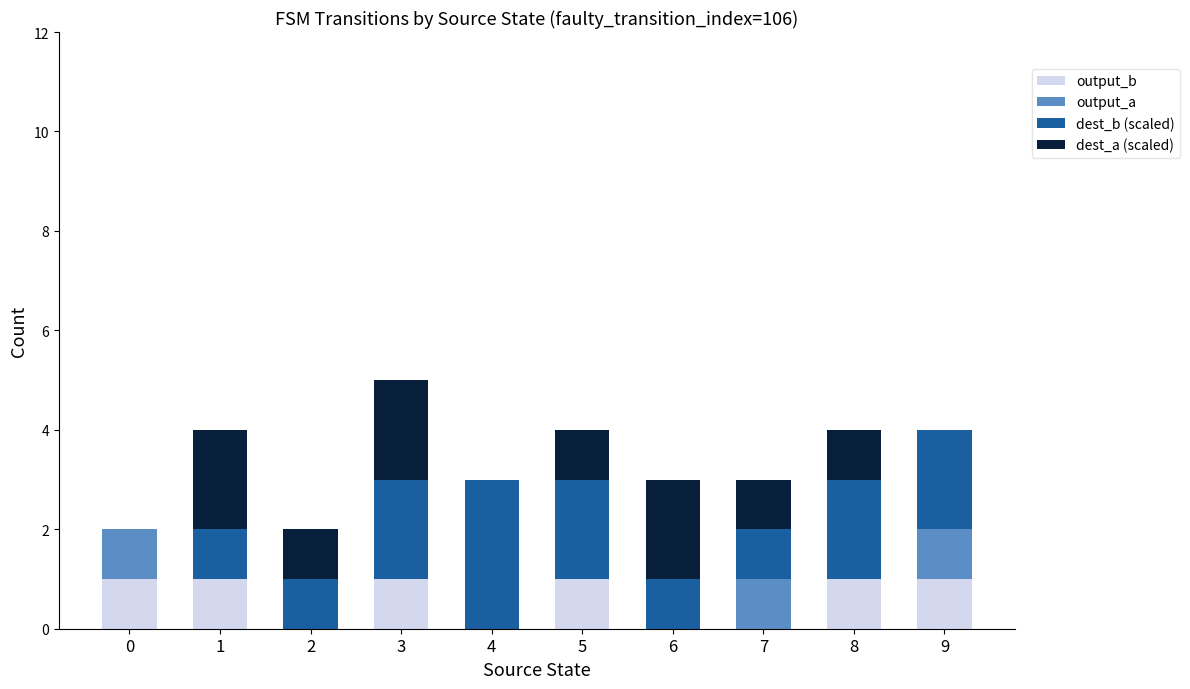

Does the chart contain stacked bars?

Yes